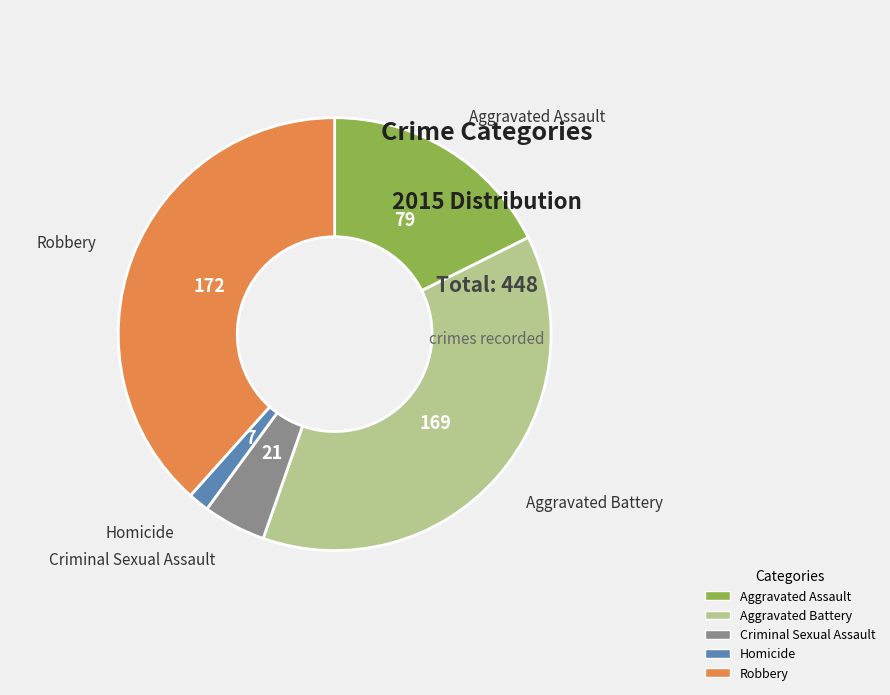

Is there a majority slice in this chart?

No